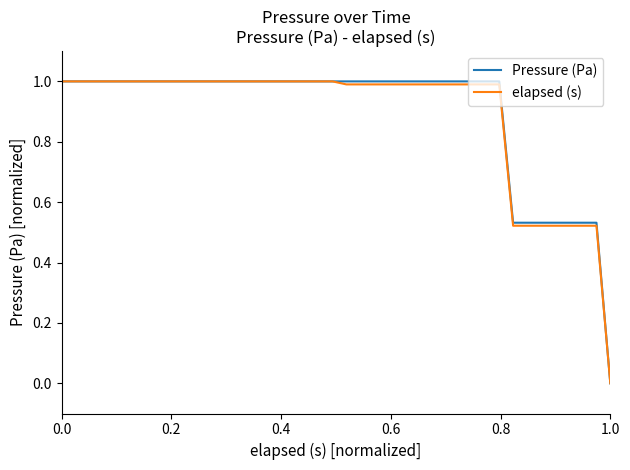

What are all the series names shown in the legend?

Pressure (Pa), elapsed (s)